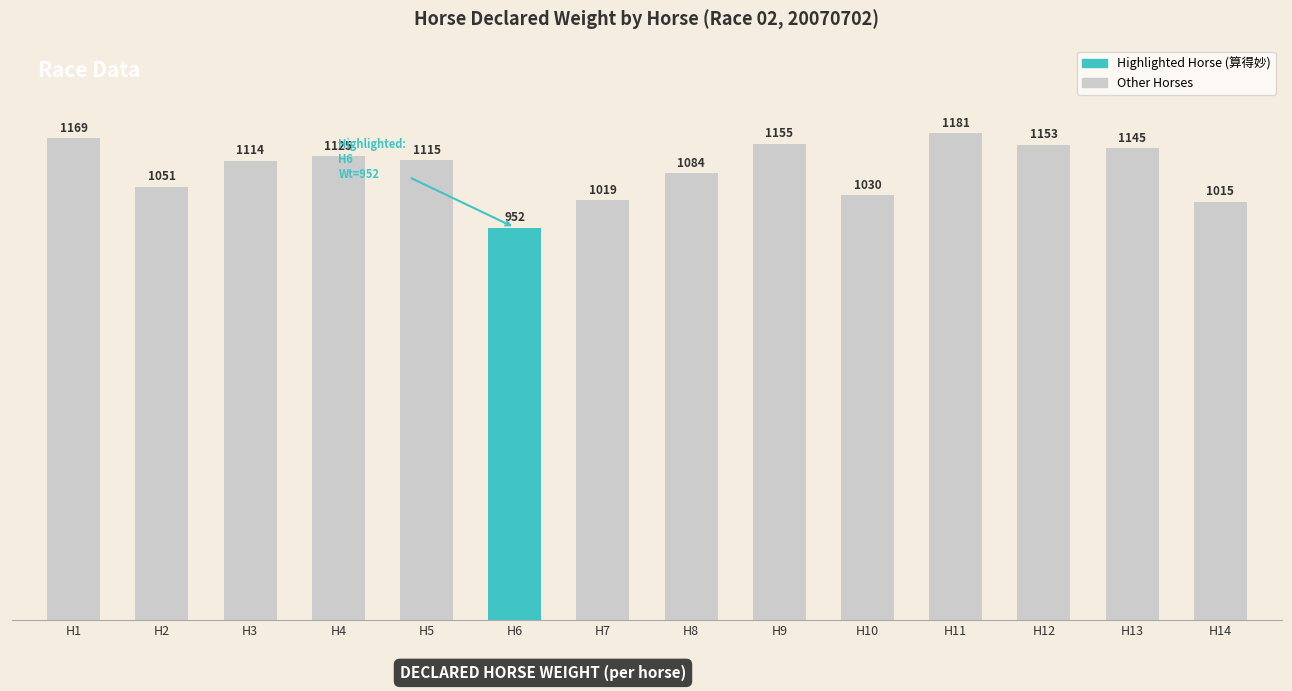

Where is the data nearest to the value 1066?

H2